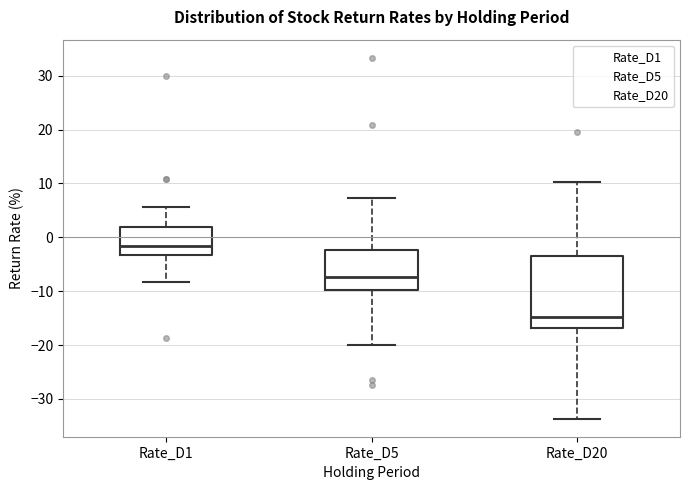

Where does the upper whisker of the box for Rate_D1 end on the y-axis? The values are not printed on the chart, so give them approximately, as read against the axis.

6